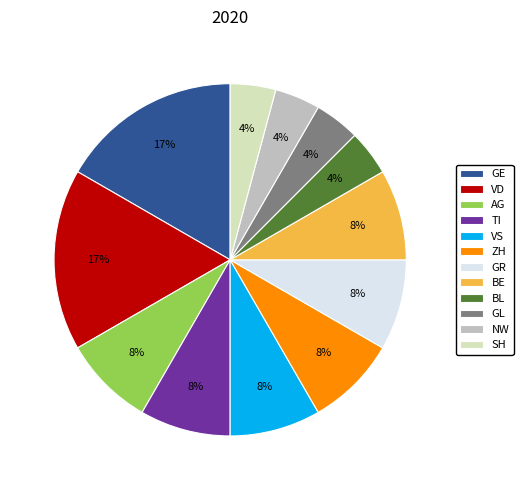

Does TI represent more than half of the total?

No